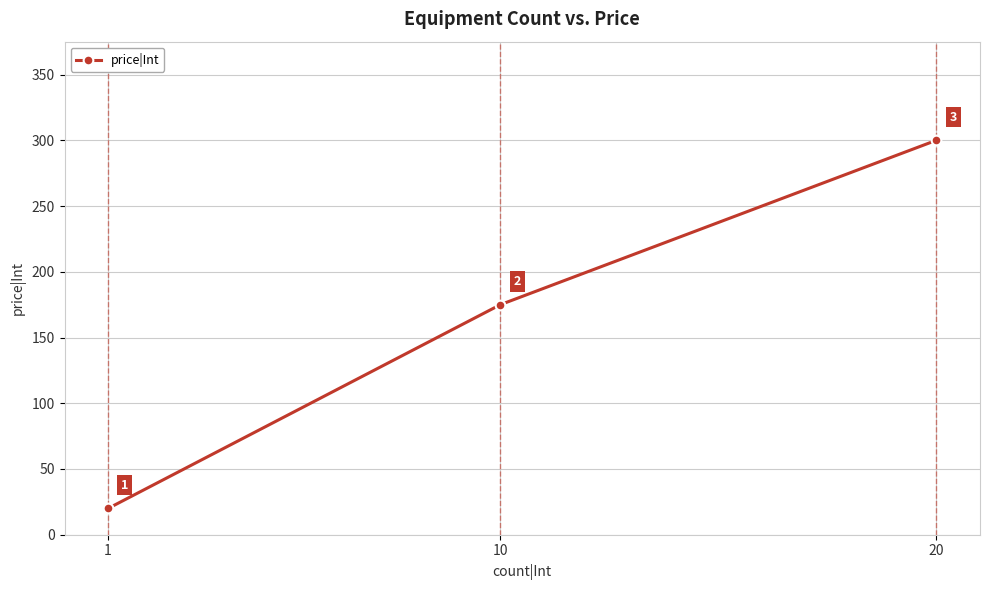

What is the value of the 2nd point from the left?

175